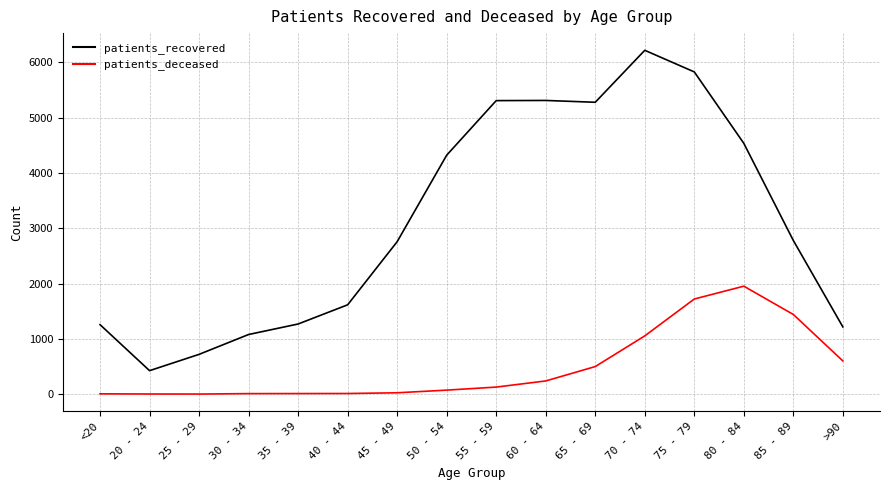

True or false: patients_deceased and patients_recovered cross at least once.

False